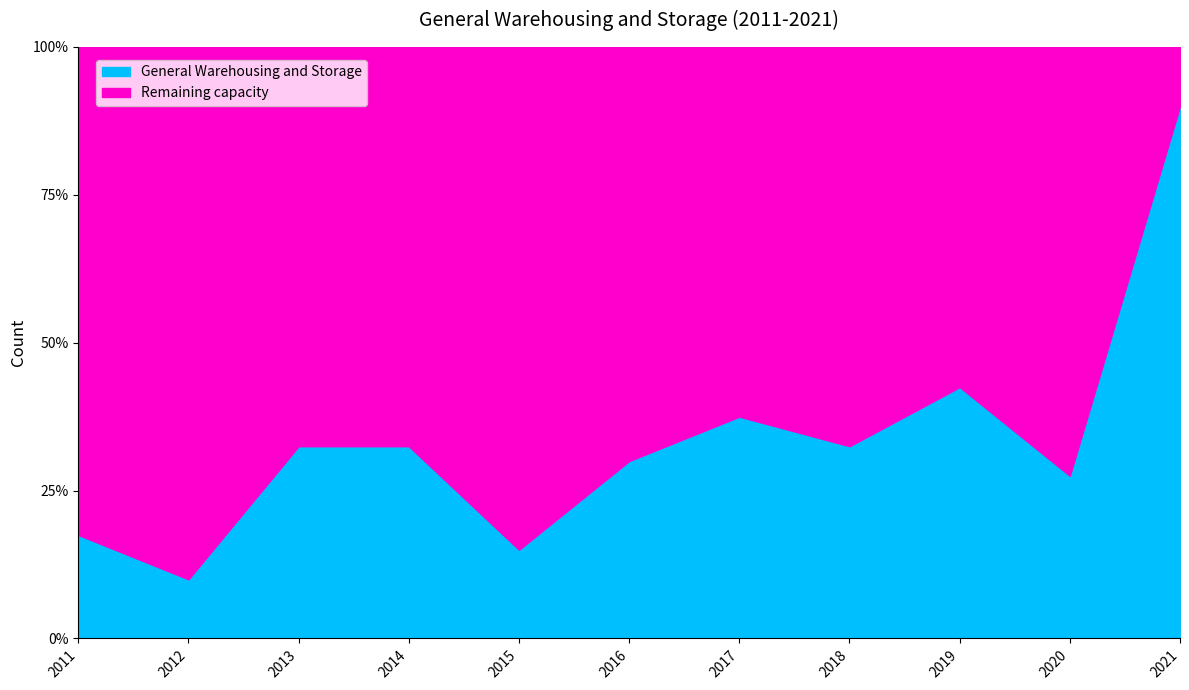

What is the change in value from 2013 to 2019?

+4